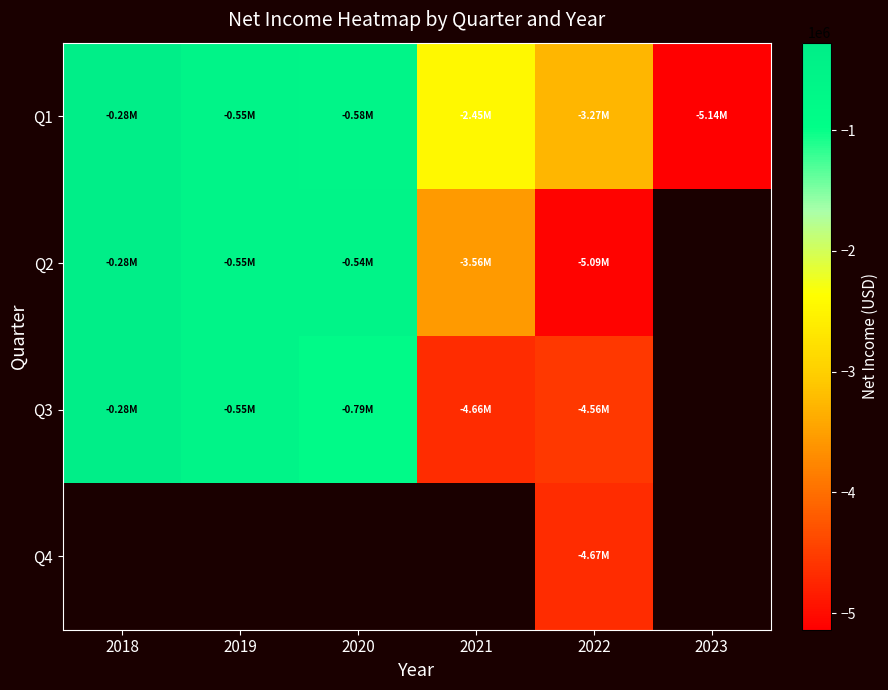

Which series has the widest spread of values?

Q1